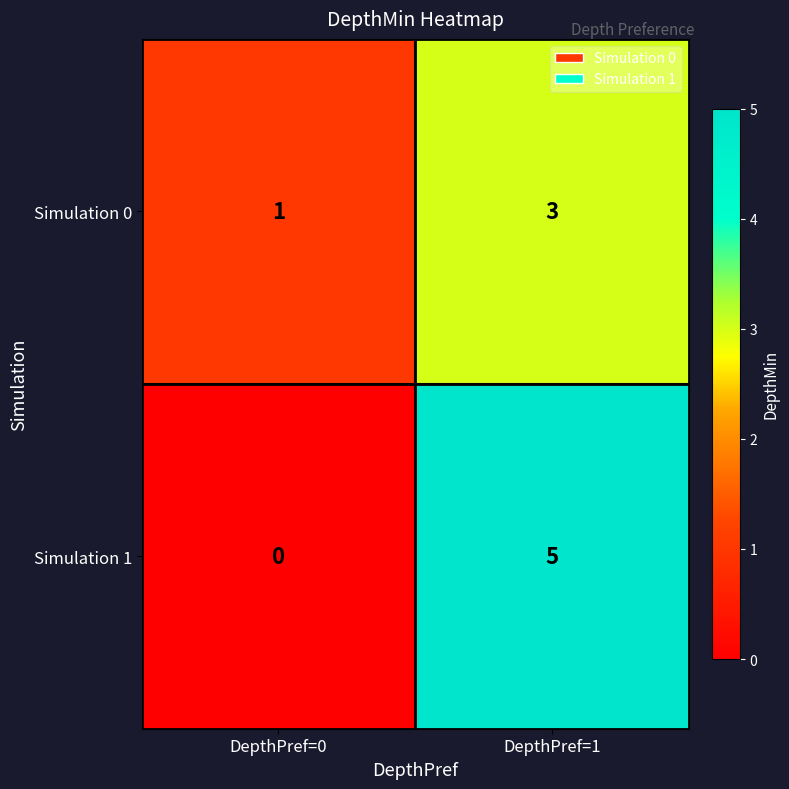

Between DepthPref=0 and DepthPref=1, which series saw the biggest shift?

Simulation 1